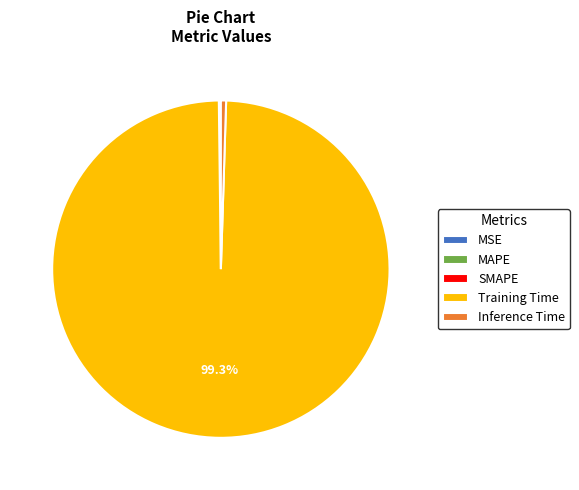

Which category accounts for the majority?

Training Time